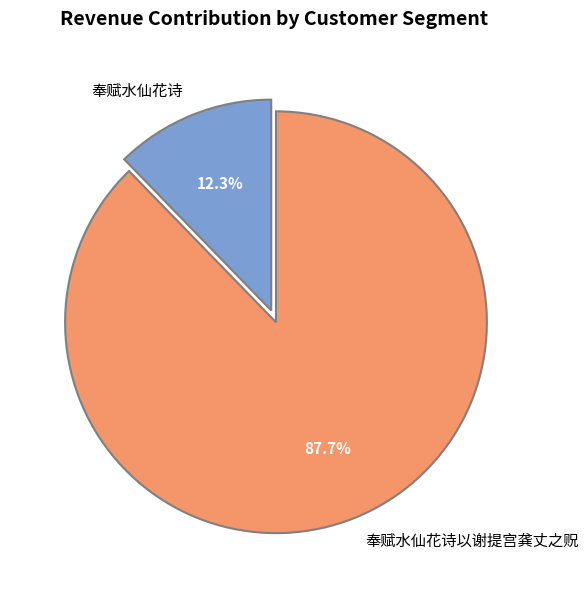

Between 奉赋水仙花诗 and 奉赋水仙花诗以谢提宫龚丈之贶, which is larger?

奉赋水仙花诗以谢提宫龚丈之贶